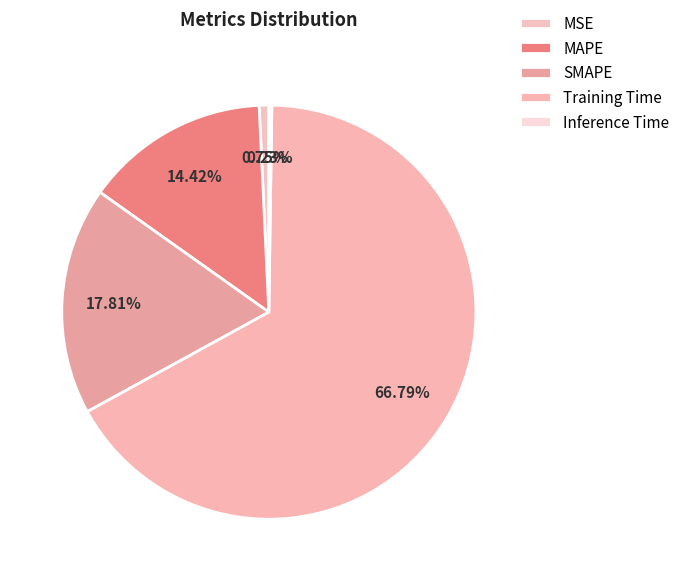

Is it true that Training Time is 79% of the pie?

False